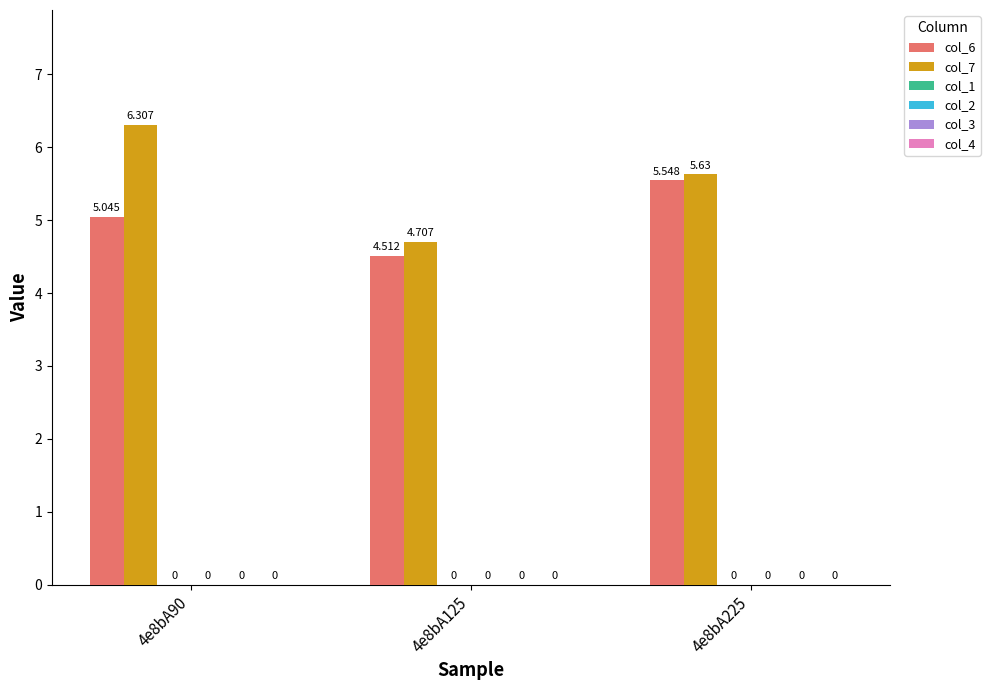

What is the sum of all col_6 values?

15.1